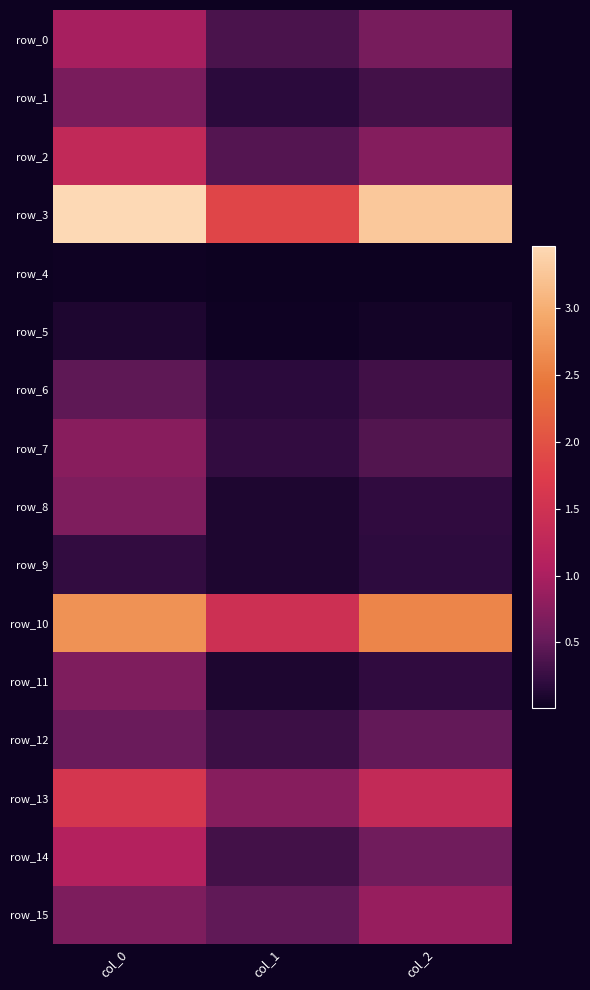

Where is row_15 nearest to the value 0?

col_1